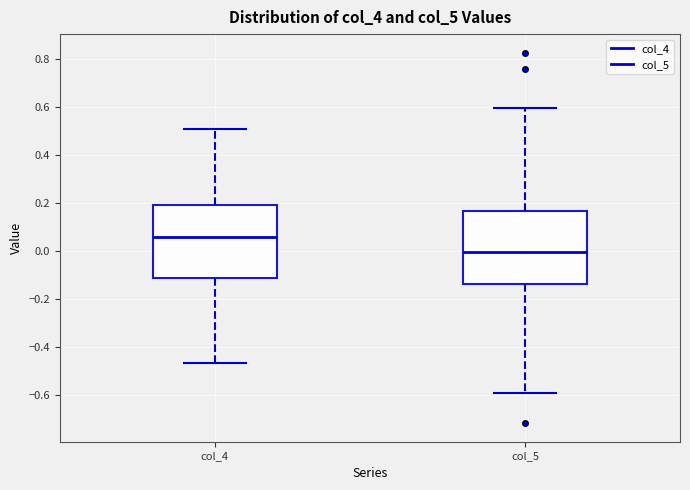

Which box's median line is the highest?

col_4